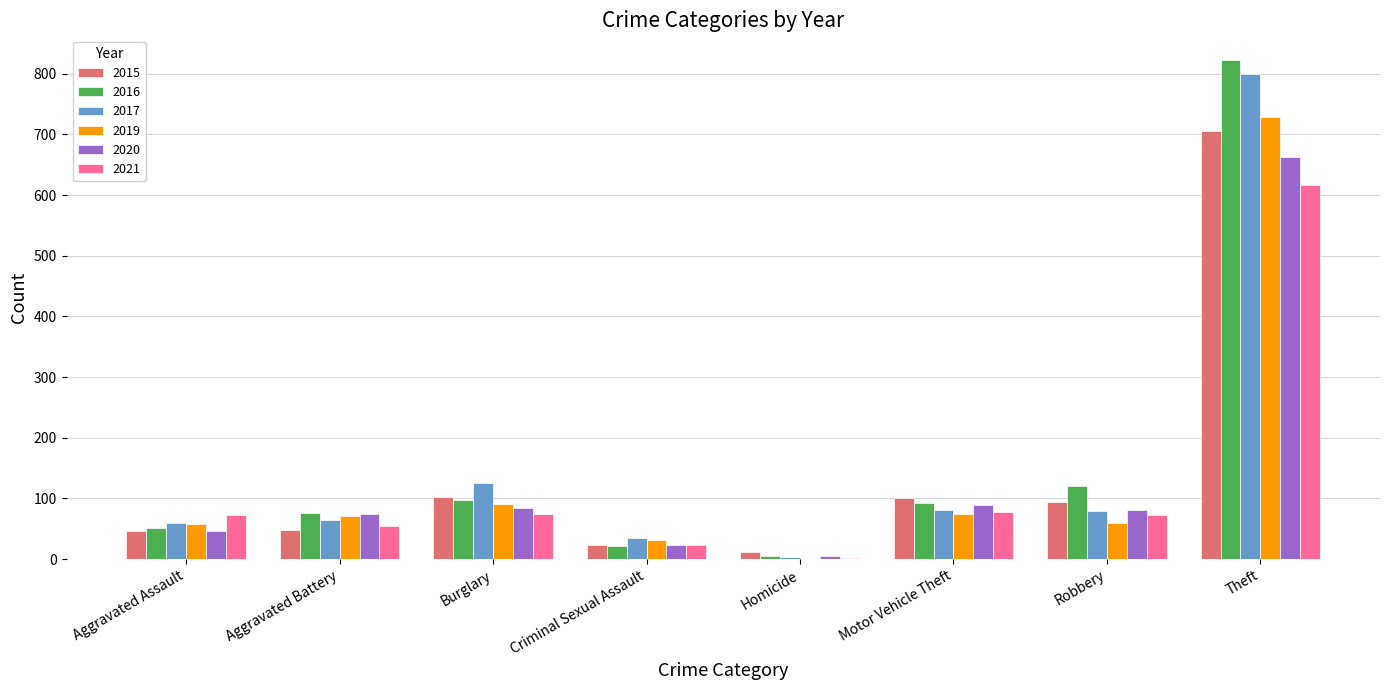

Count the number of data series in this chart.

6